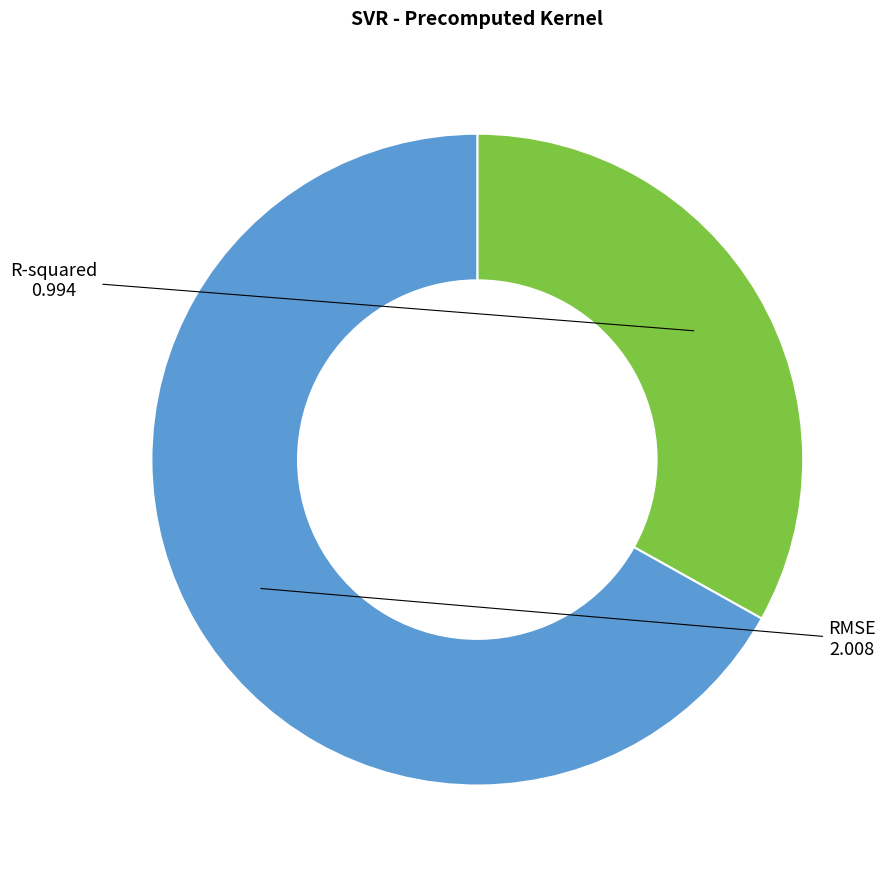

Rank the categories by value from highest to lowest.

RMSE, R-squared